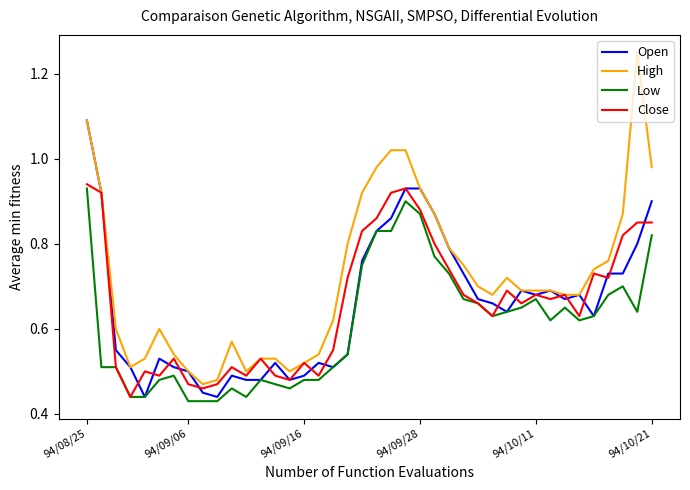

Which series has the widest spread of values?

High